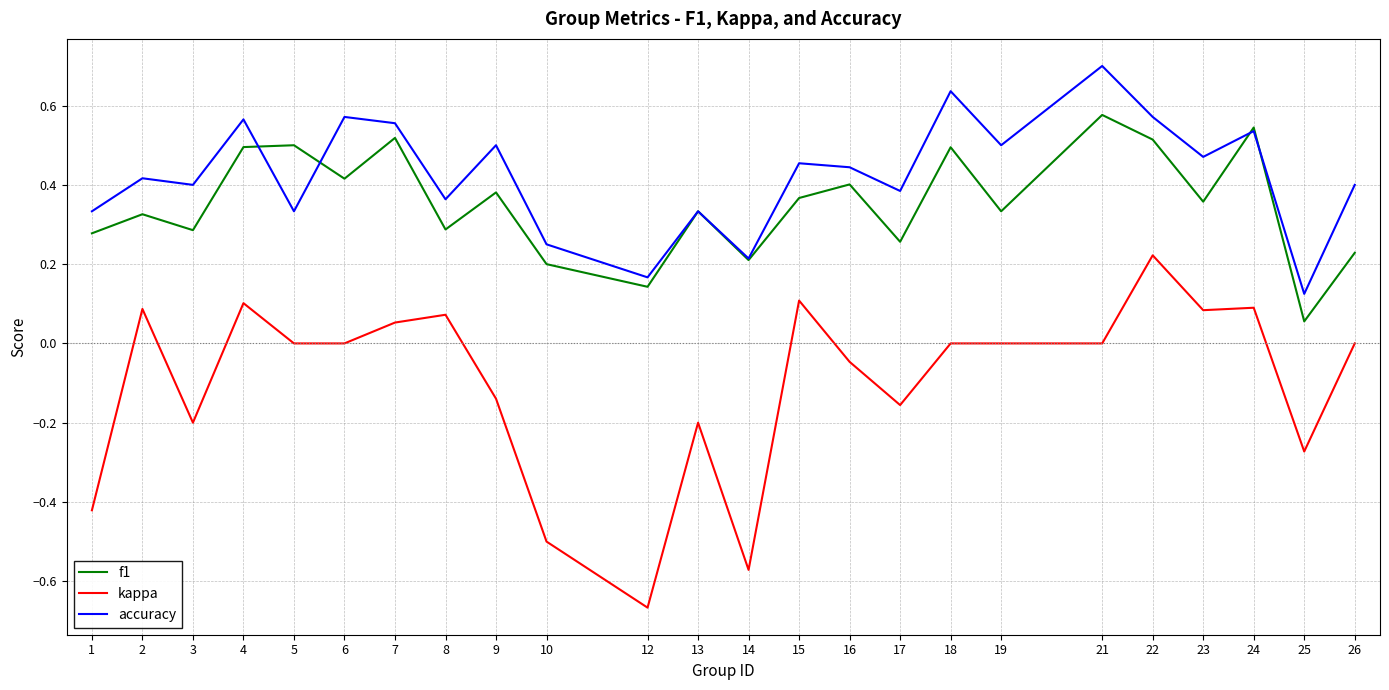

What is the sum of all kappa values?

-2.4